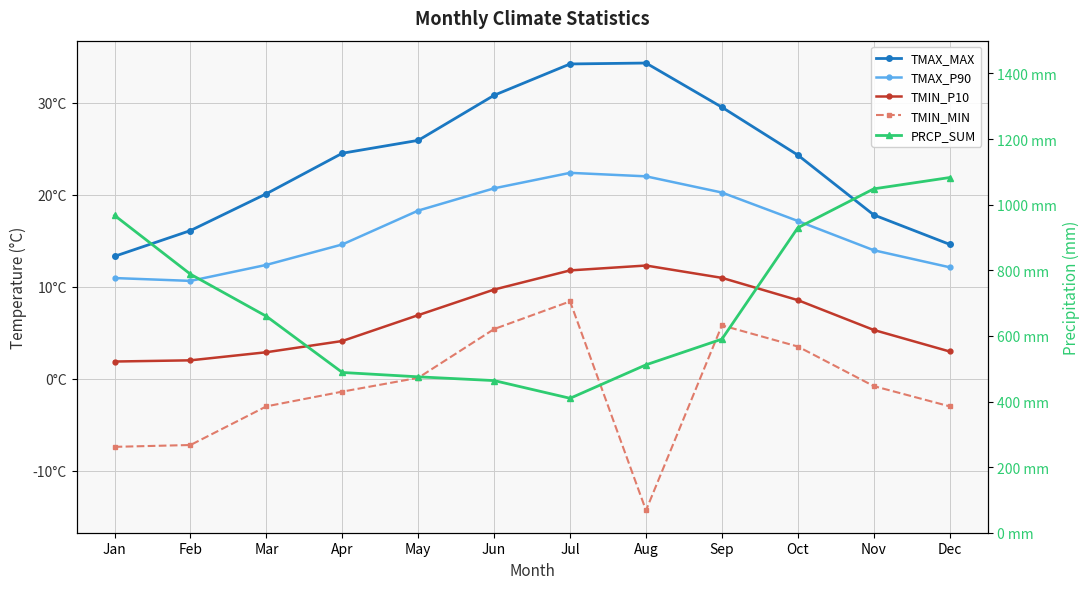

In PRCP_SUM, how many points are lower than both neighbors (excluding endpoints)?

1